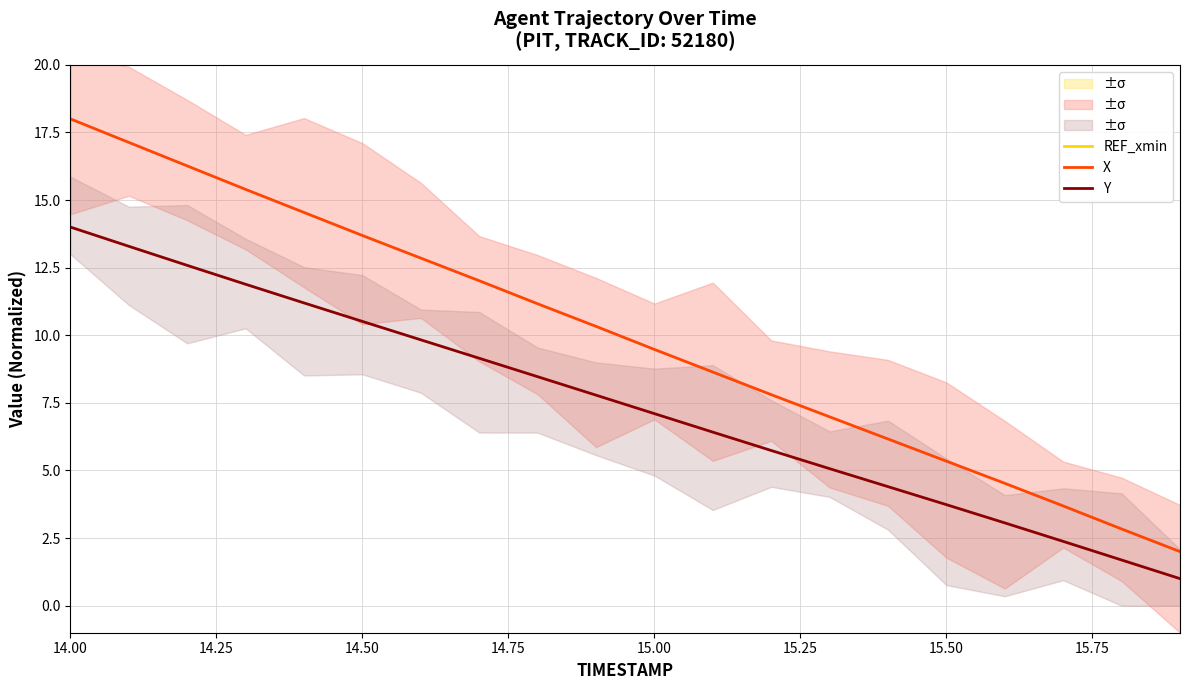

Does the chart display data point markers on the line(s)?

No